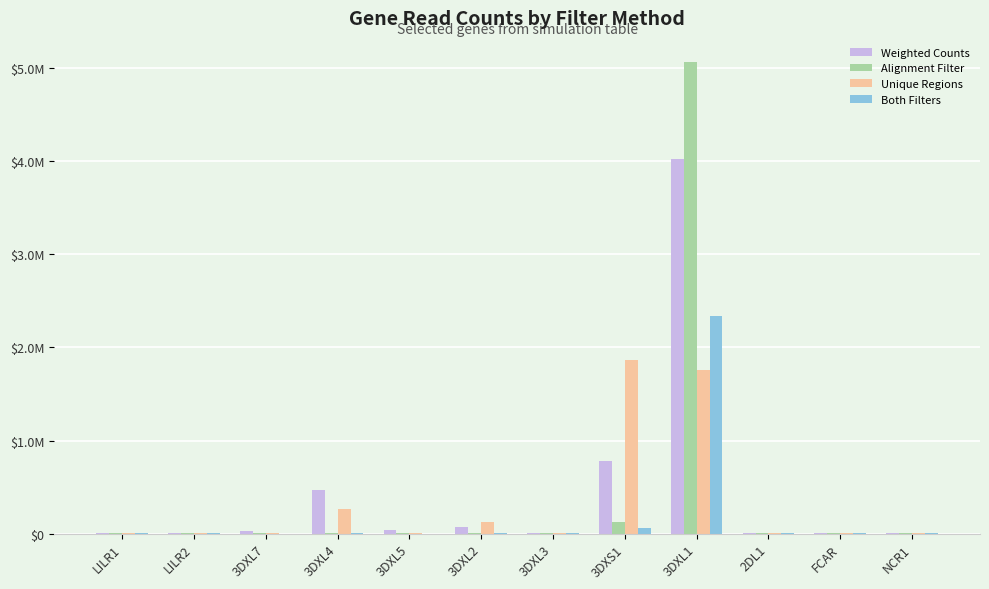

What are all the series names shown in the legend?

Weighted Counts, Alignment Filter, Unique Regions, Both Filters